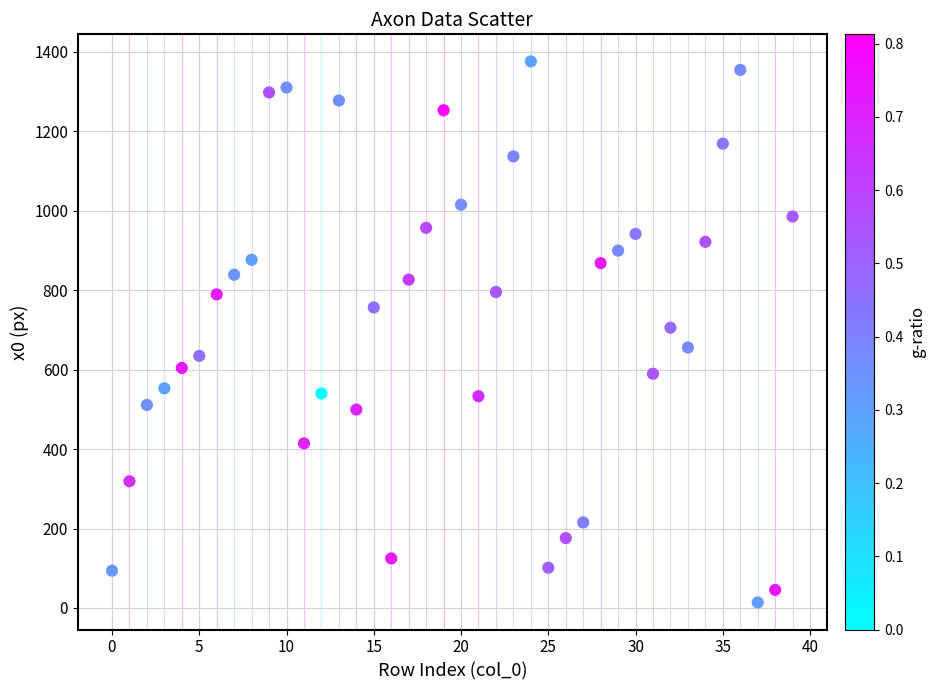

What is the range of Y values (max minus min)?

1362.1